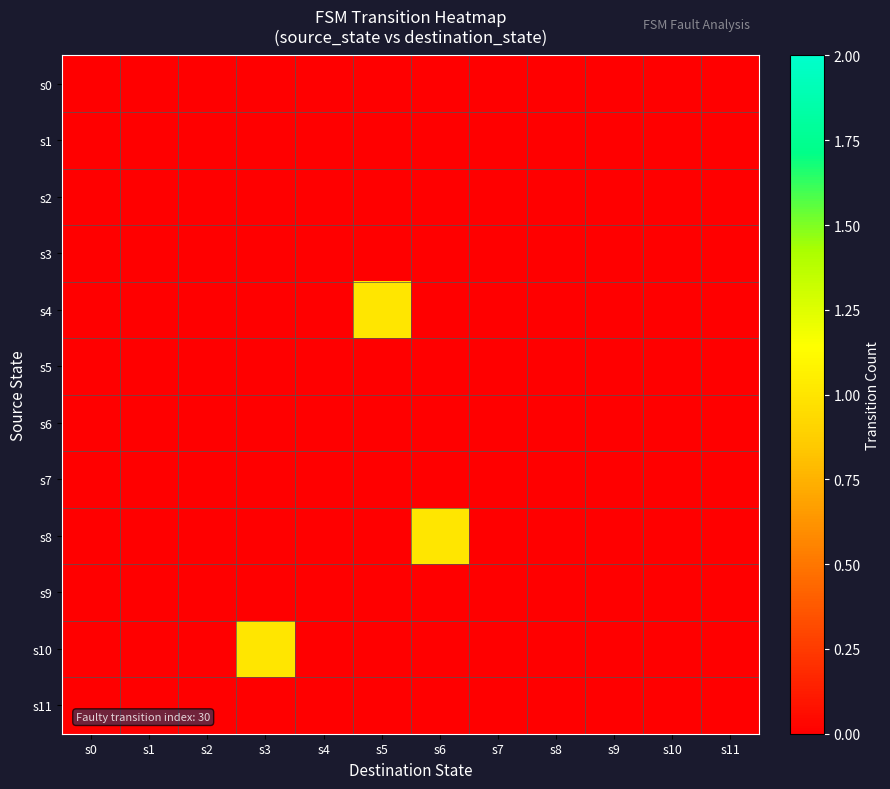

Which series changed the most between s6 and s7?

s8